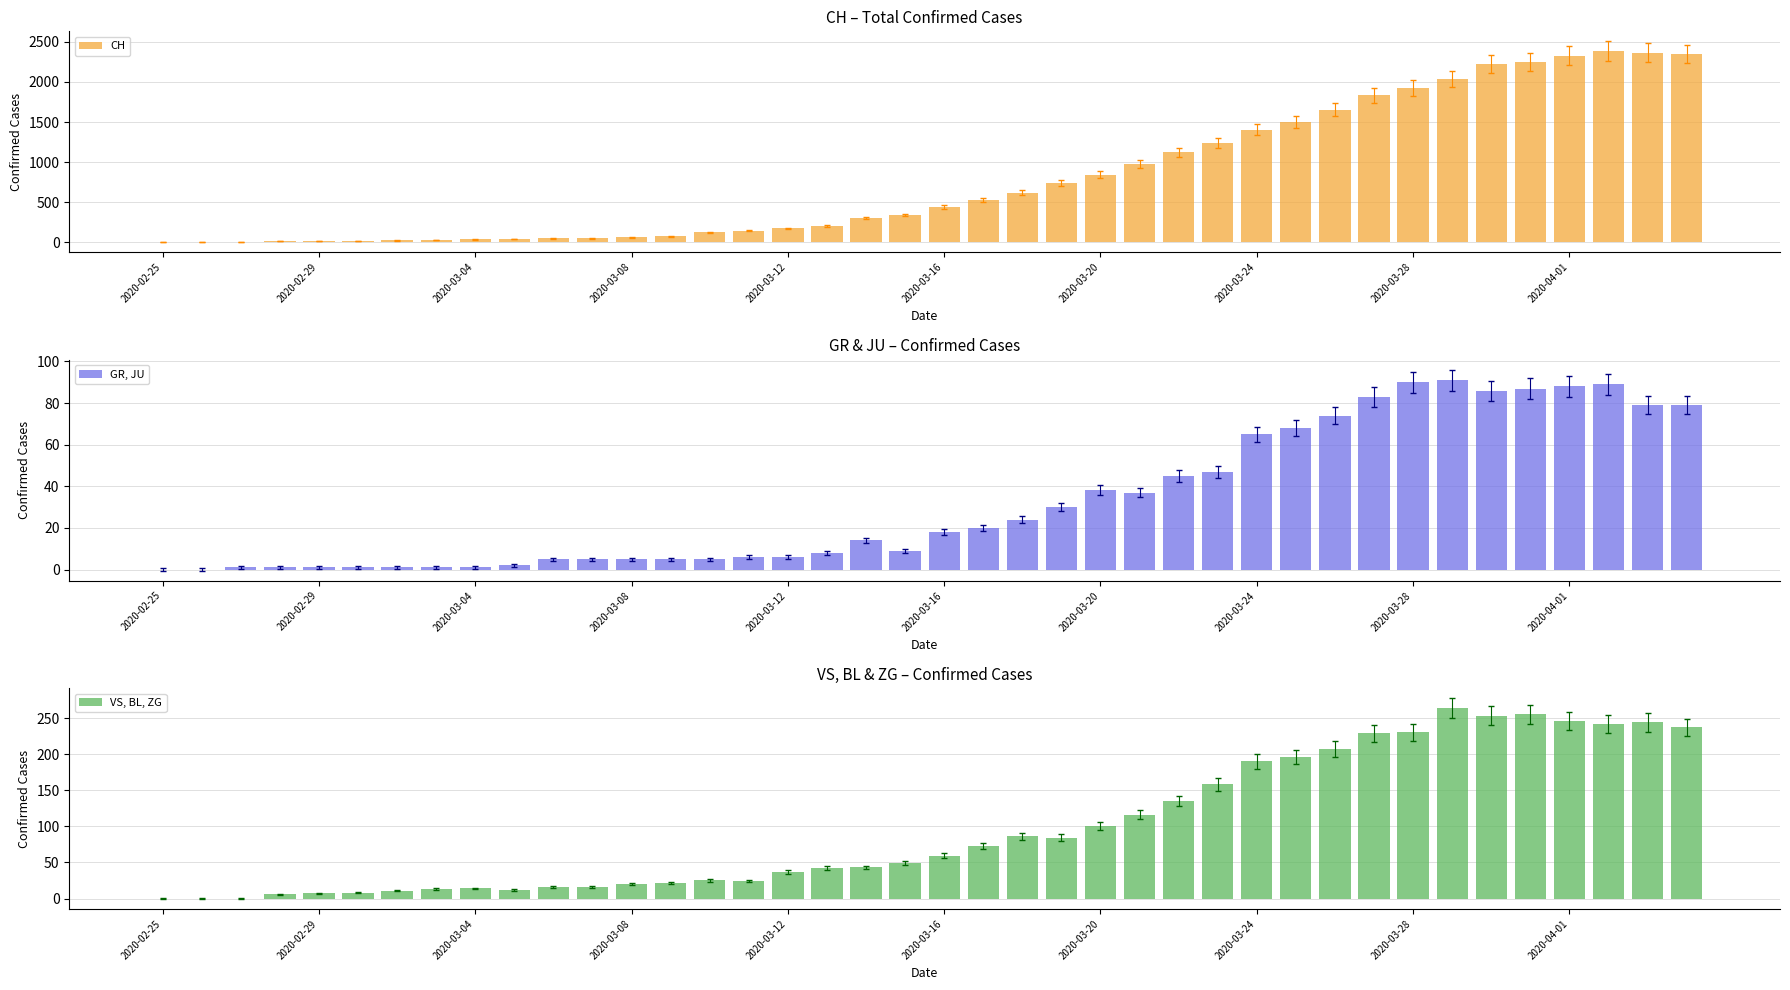

What is the sum of all CH values?

32444